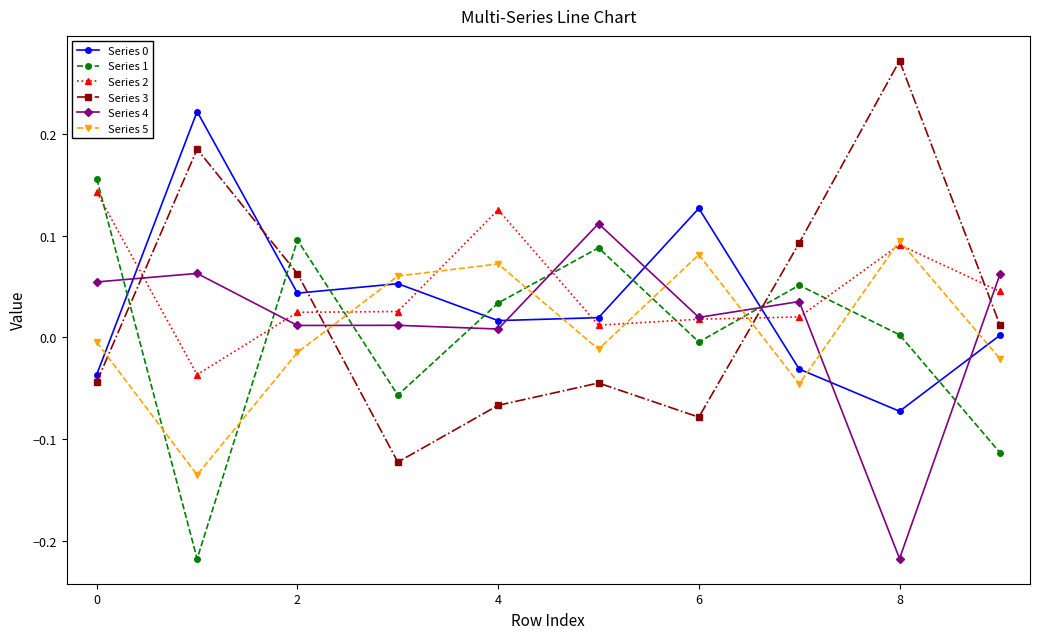

True or false: Series 1 has more than 0 points higher than both neighbors.

True